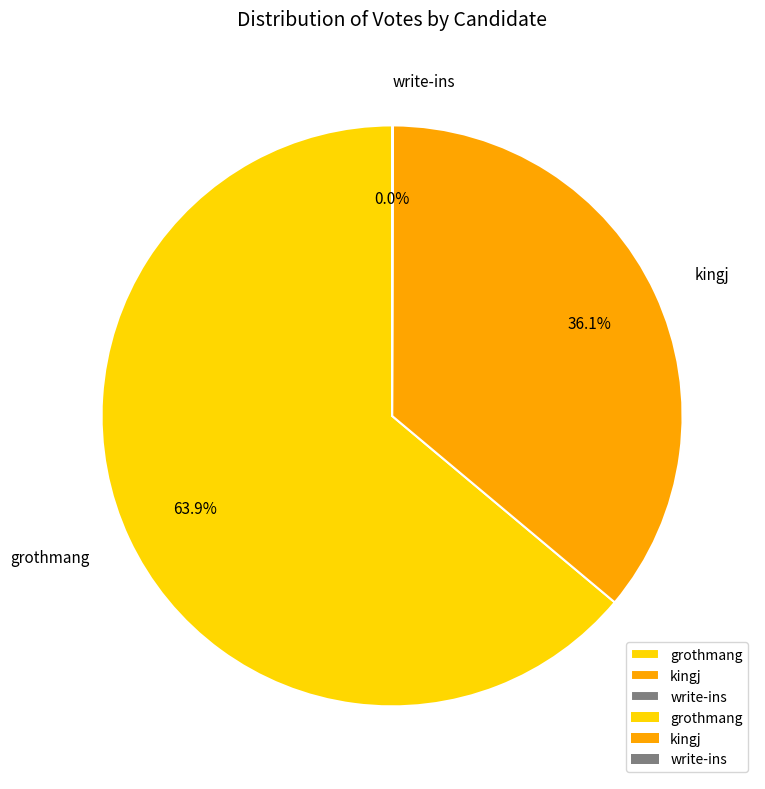

What percentage is the grothmang slice, to the nearest percent?

64%